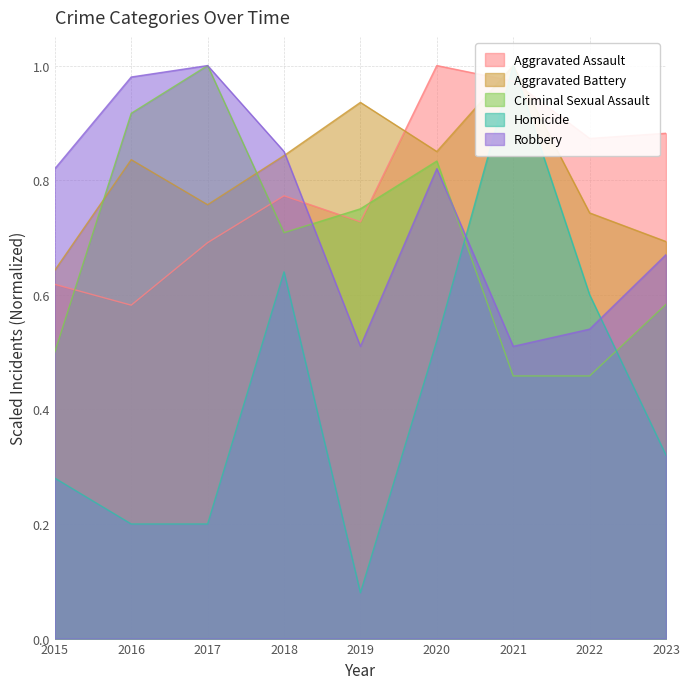

How many distinct data groups are displayed?

5